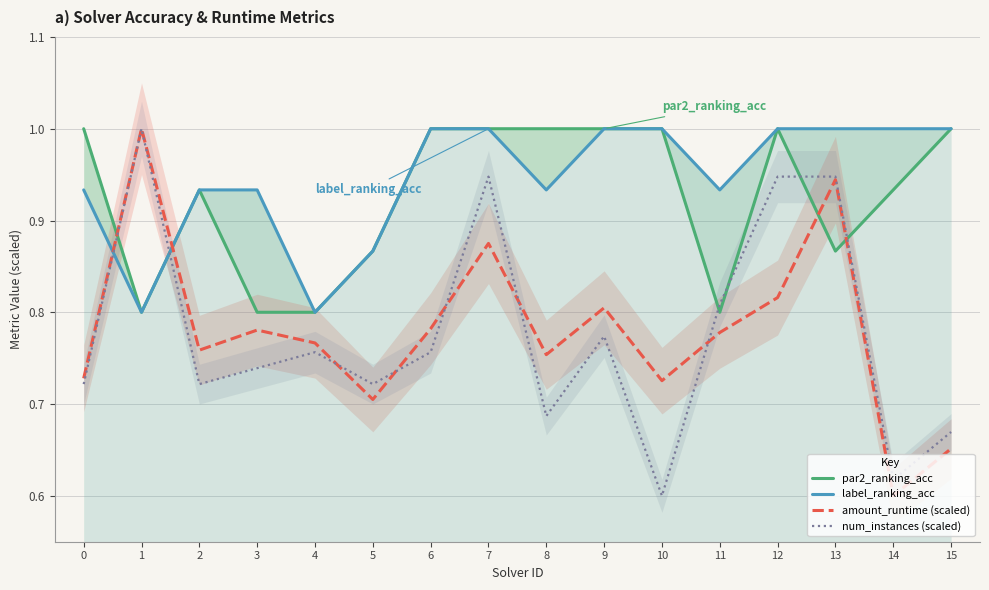

What is the difference between the second highest and minimum values in the par2_ranking_acc series?

0.2